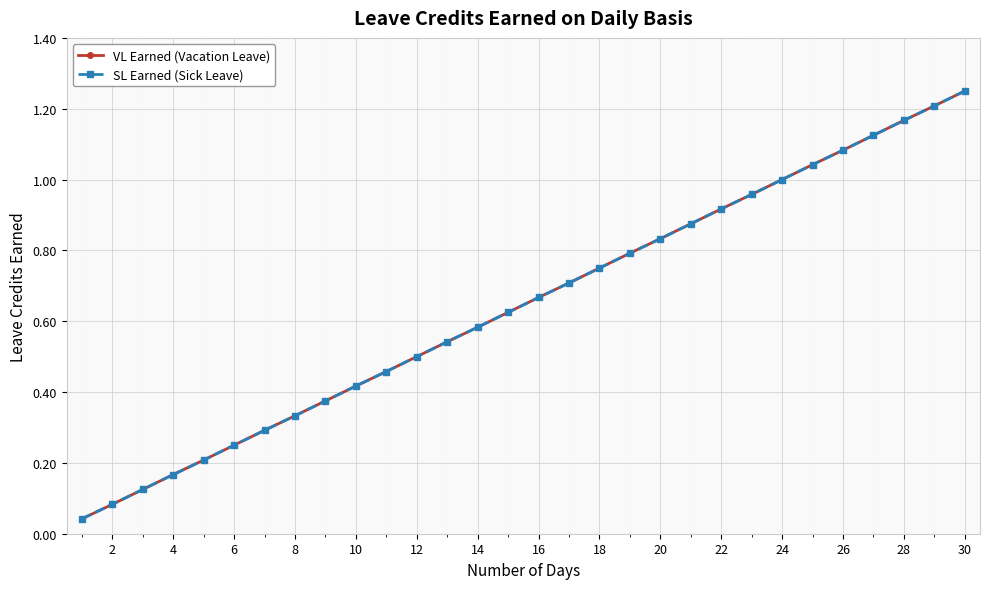

True or false: SL Earned (Sick Leave) and VL Earned (Vacation Leave) intersect in this chart.

False